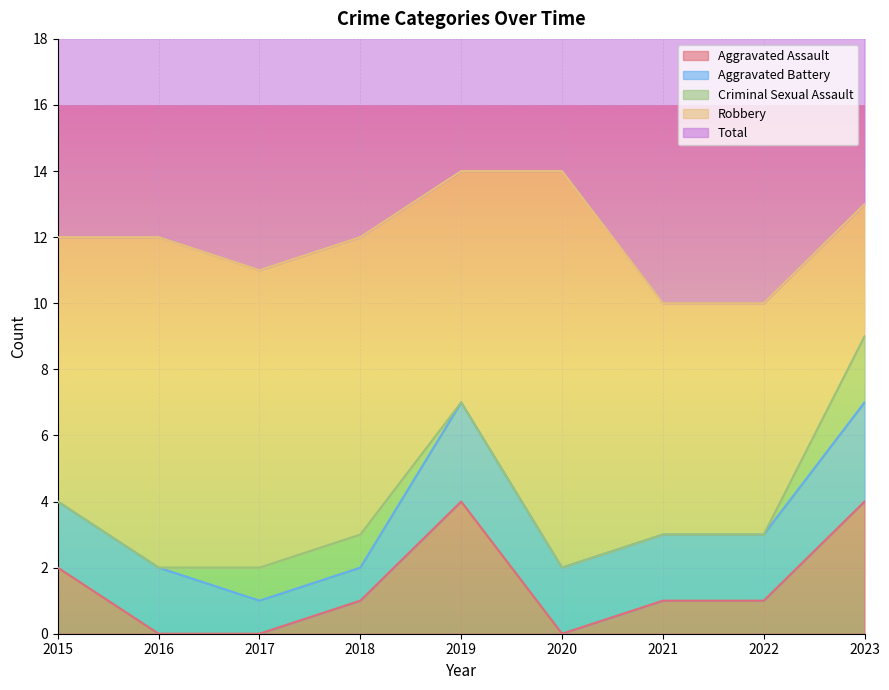

Between 2020 and 2023, which is larger?

2023